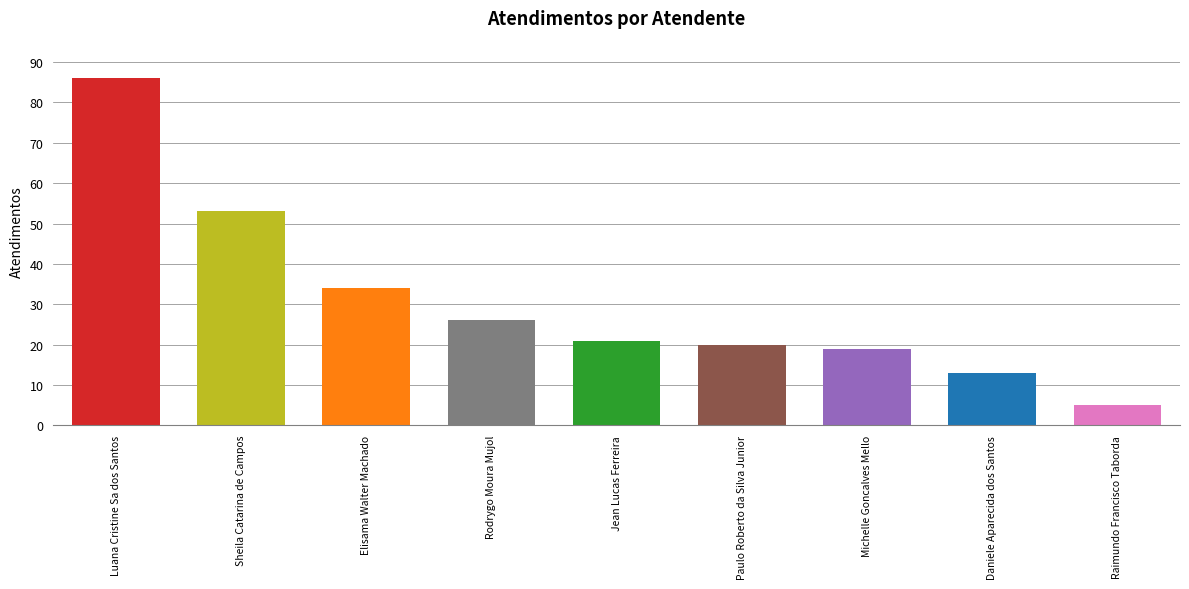

How many data points are less than 21?

4